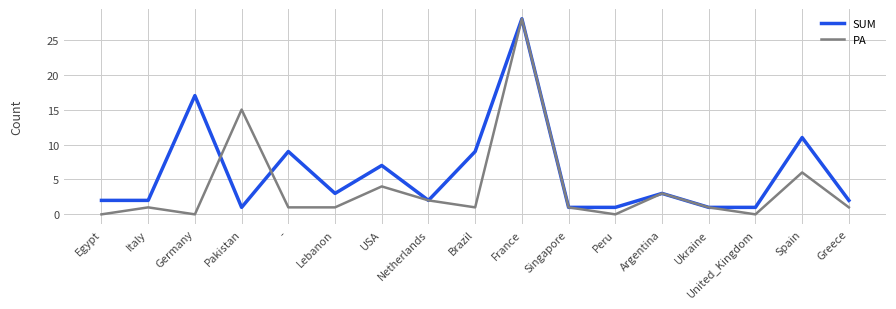

Reading left to right, list all the values displayed in this chart.

SUM: 2	2	17	1	9	3	7	2	9	28	1	1	3	1	1	11	2
PA: 0	1	0	15	1	1	4	2	1	28	1	0	3	1	0	6	1